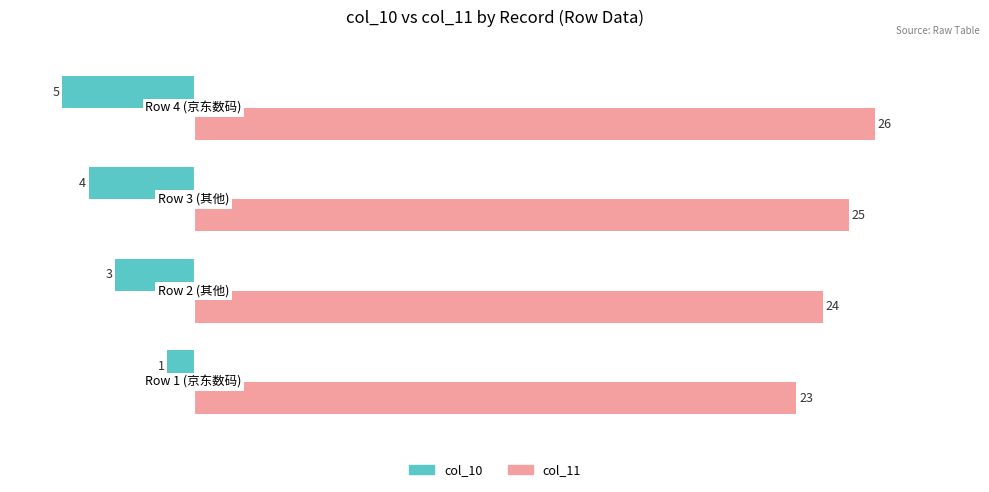

How many data points does each series have?

4